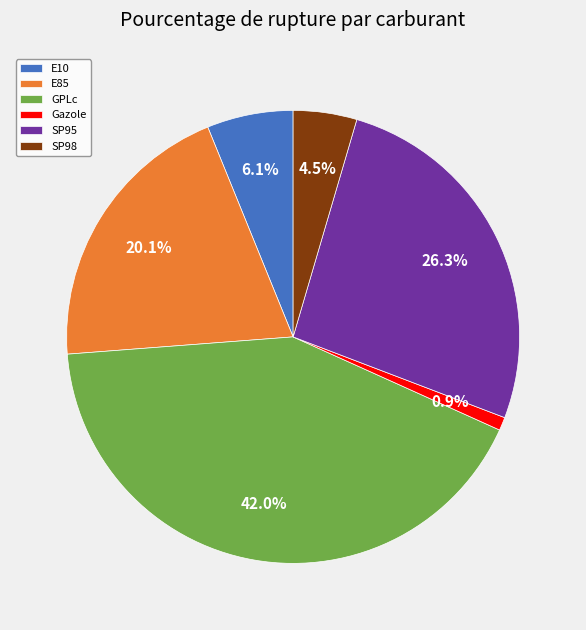

What percentage do E85 and SP98 together represent?

24.6%